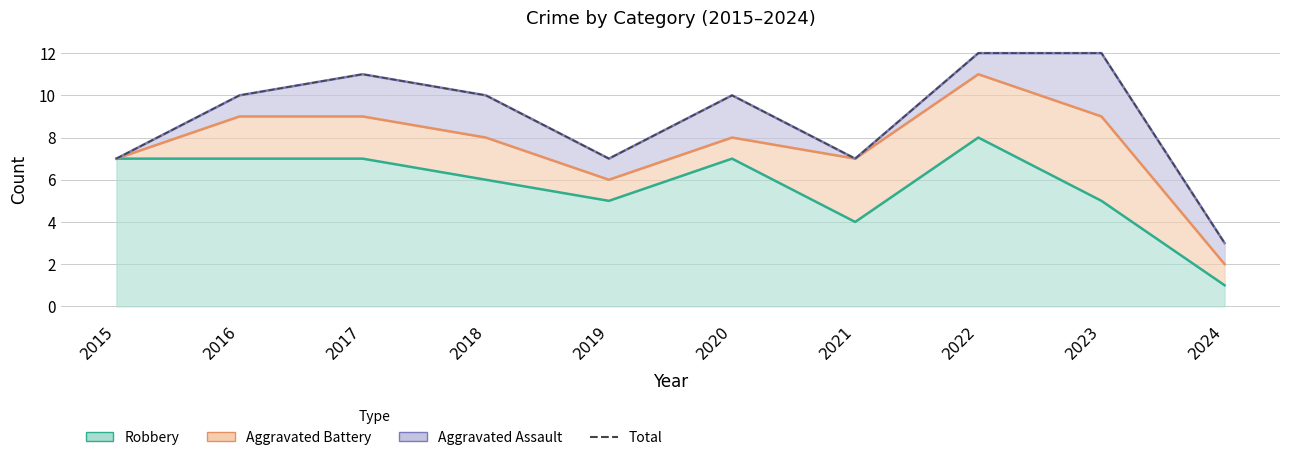

How many values are between 7 and 11?

7